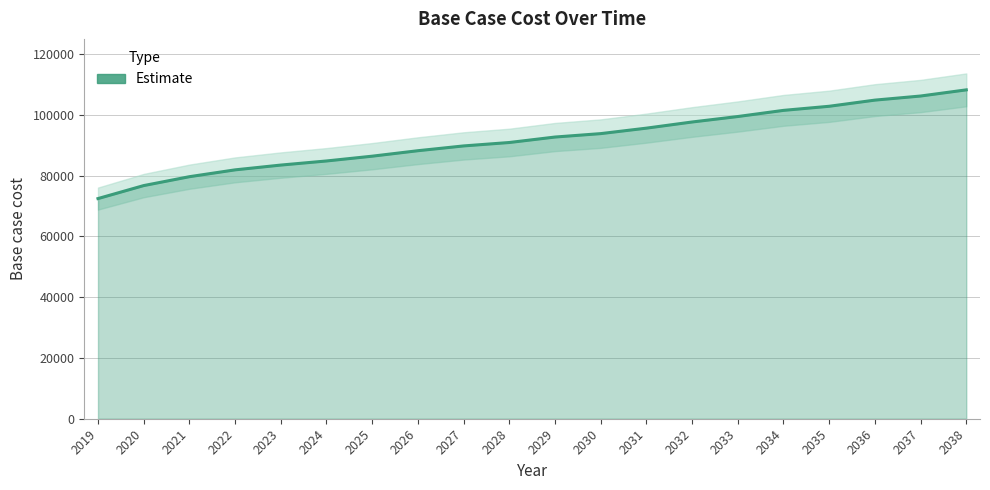

Between 2026 and 2033, which is larger?

2033